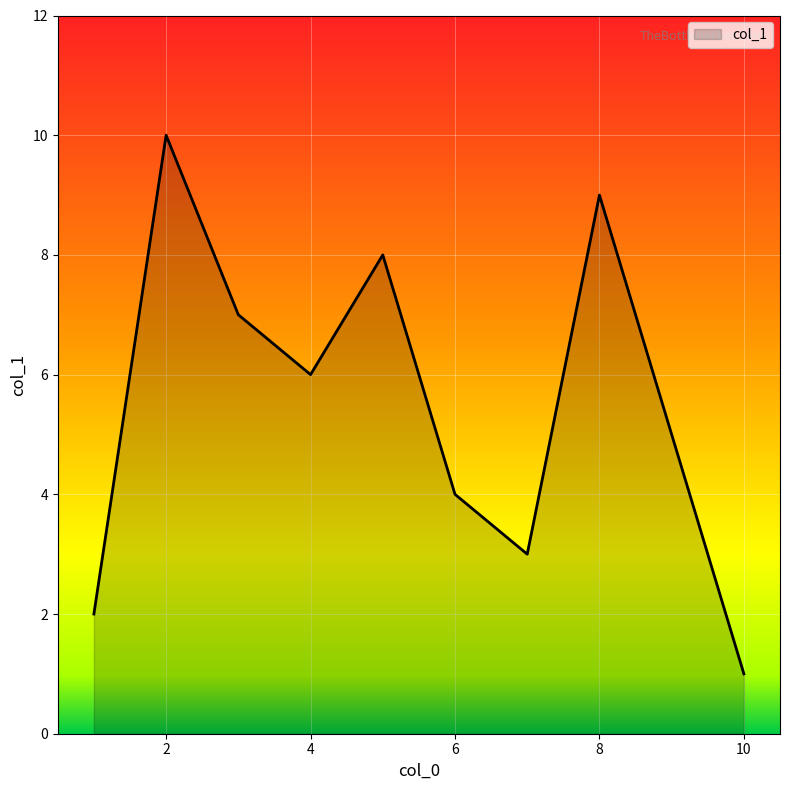

True or false: there are more than 1 points higher than both neighbors.

True